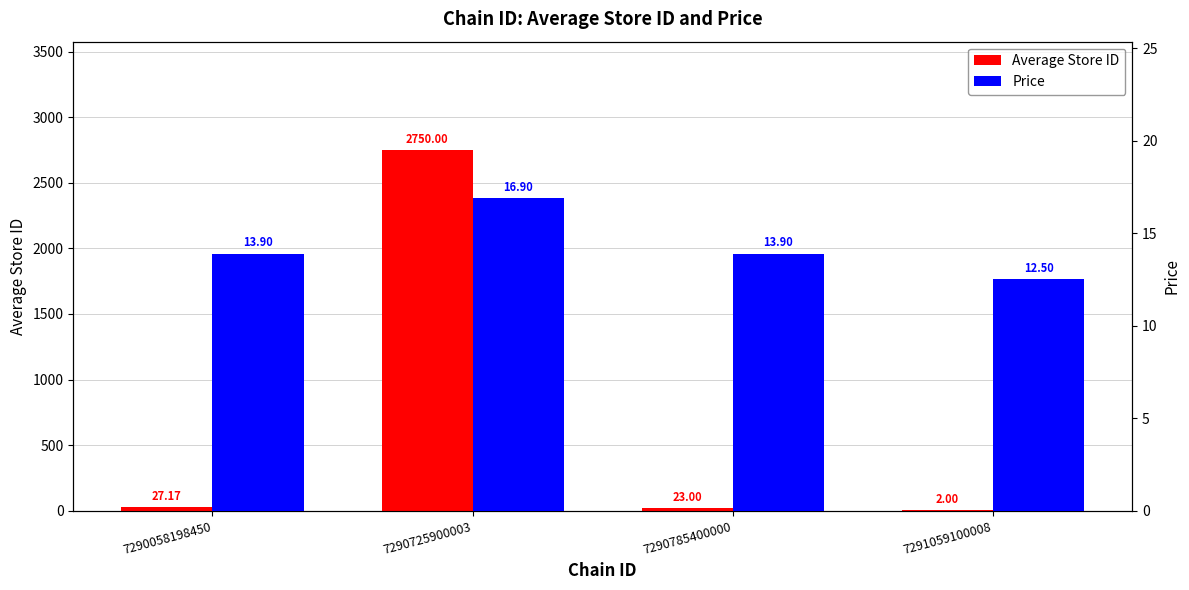

How many groups of bars are there?

4